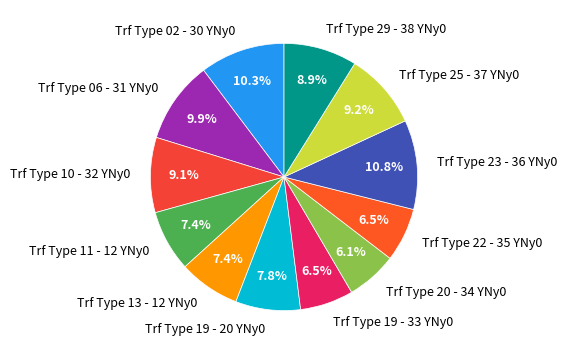

Count the number of slices in the pie.

12